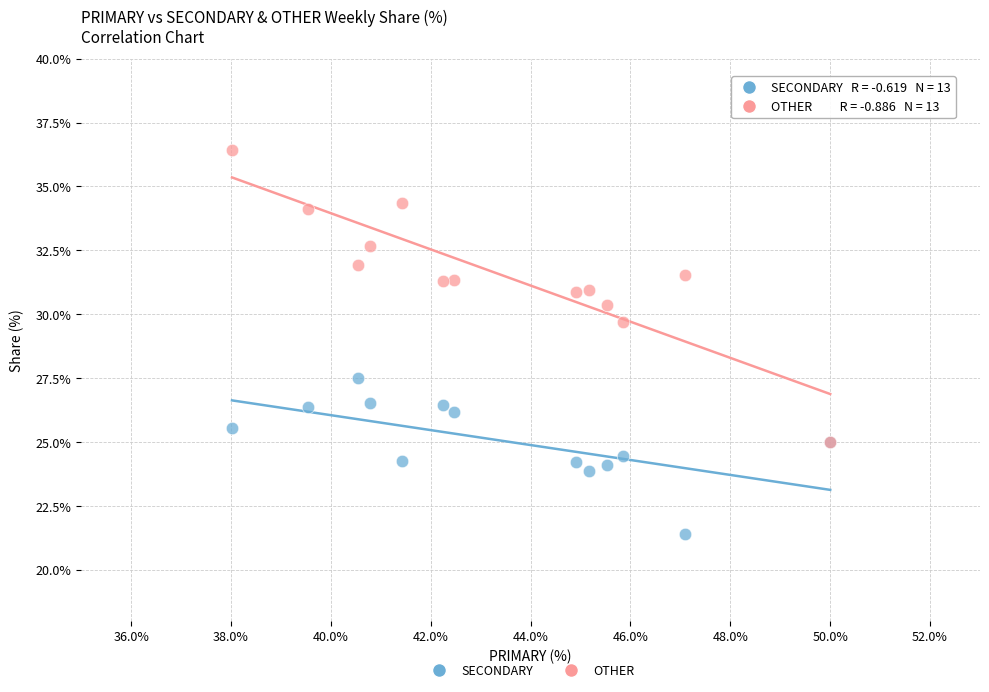

Across all series, what Y value is closest to 28?

27.5